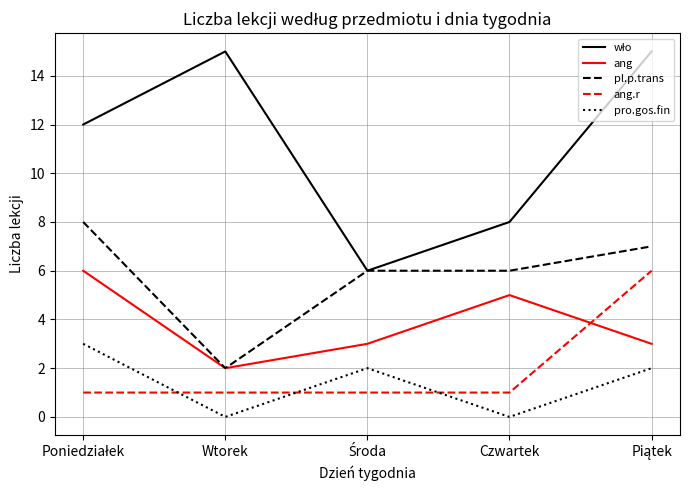

What is the spread (max minus min) of values at Czwartek?

8